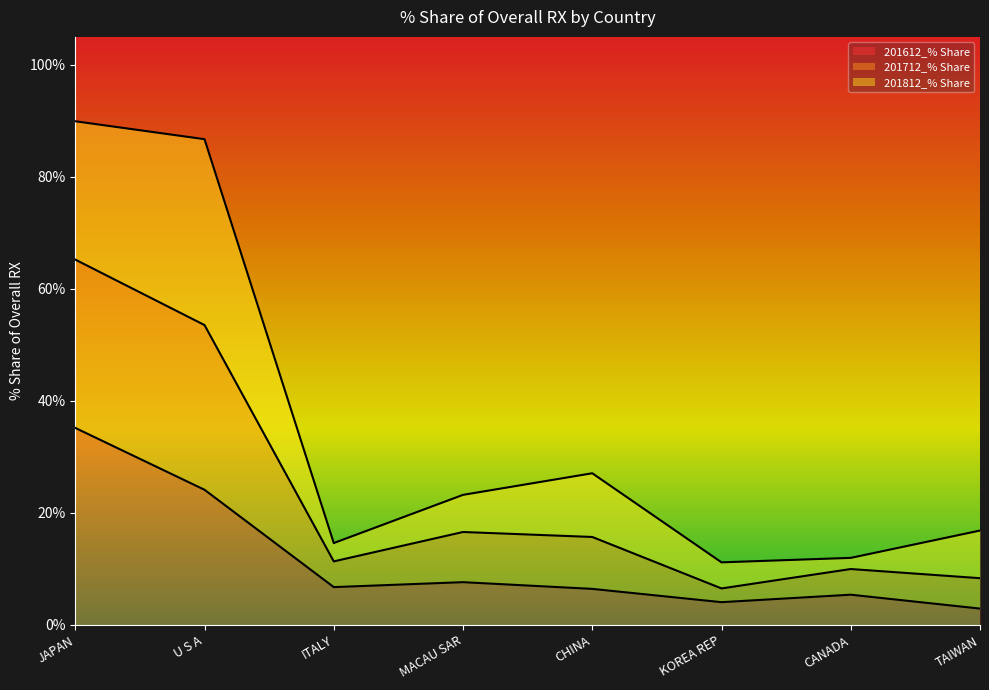

What is the minimum value for 201612_% Share?

2.9